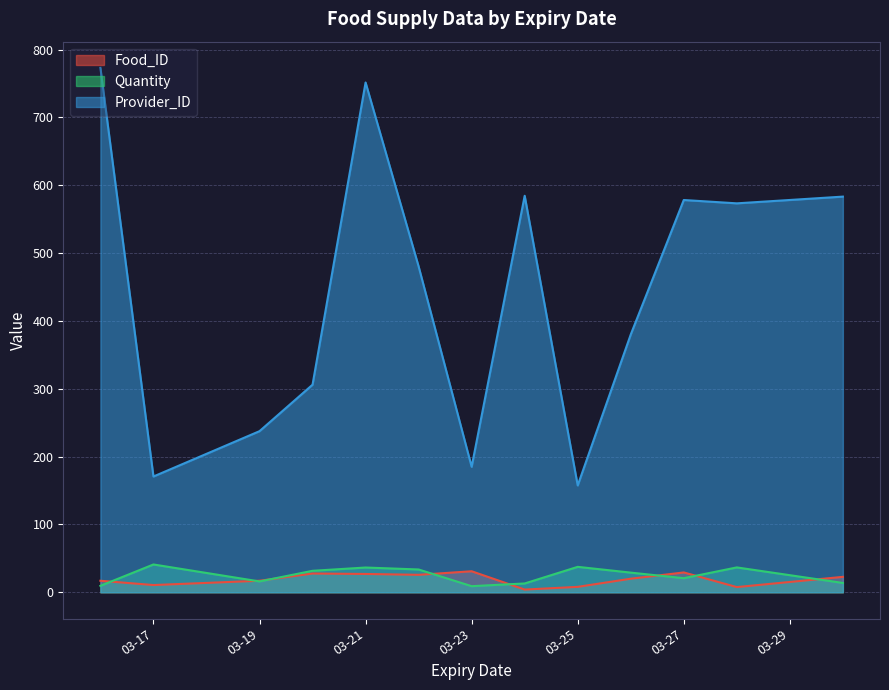

What is the greatest value displayed?

773.0